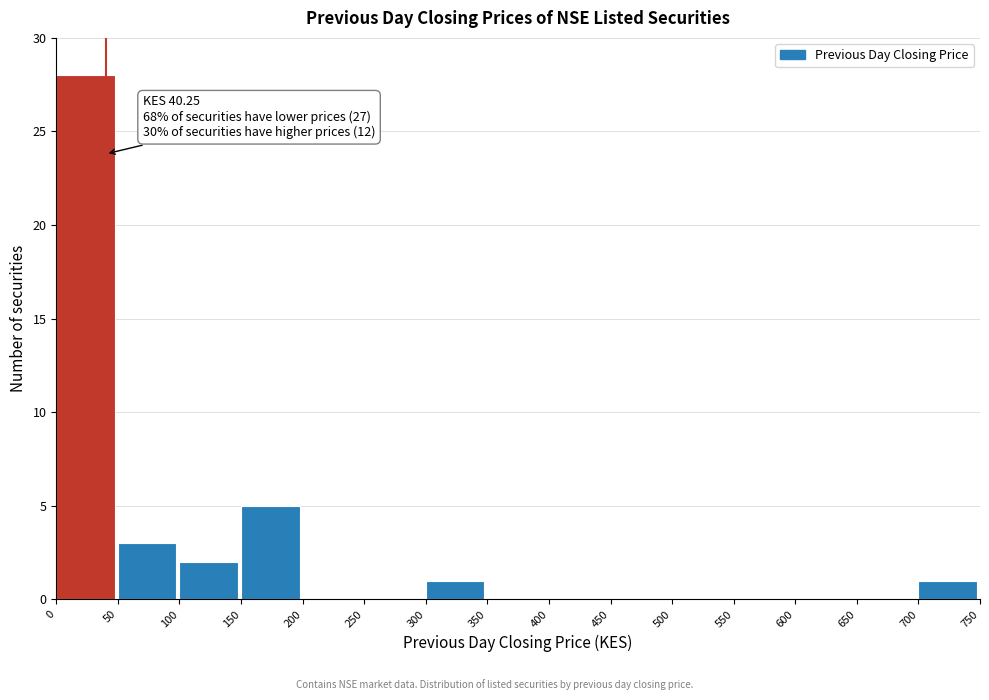

Over which range of the x-axis is the bar tallest?

0 to 50